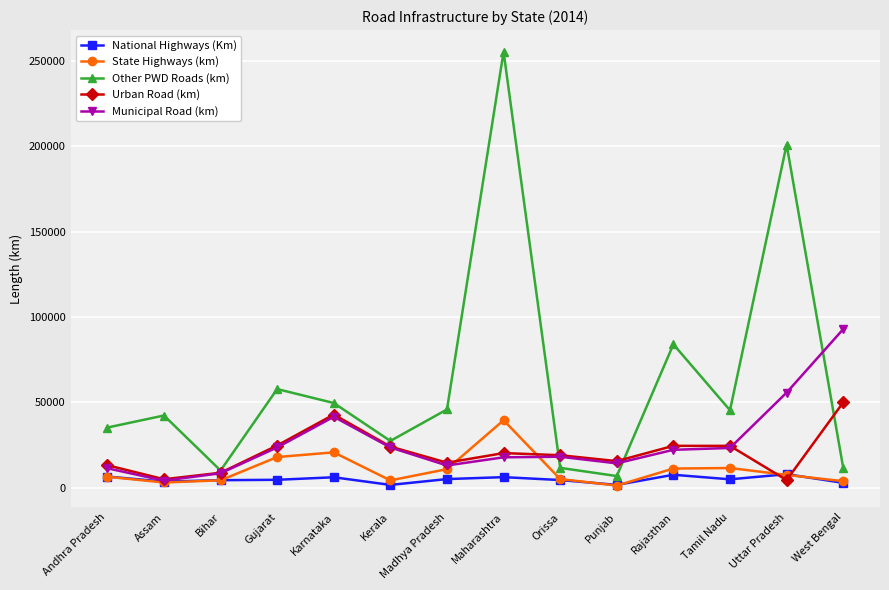

Where does the Municipal Road (km) series first go above 22262?

Gujarat